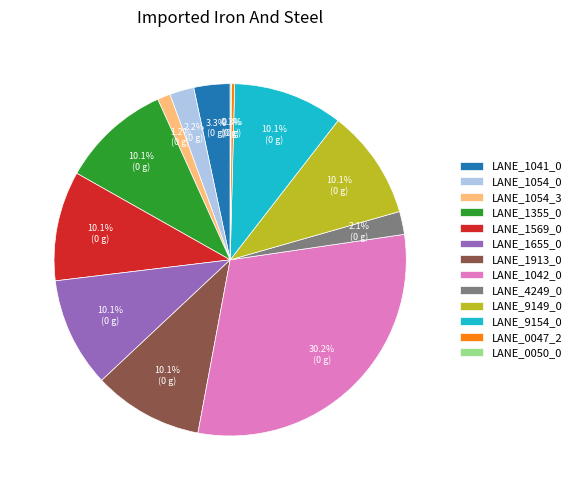

To the nearest percent, what is the average slice percentage?

8%